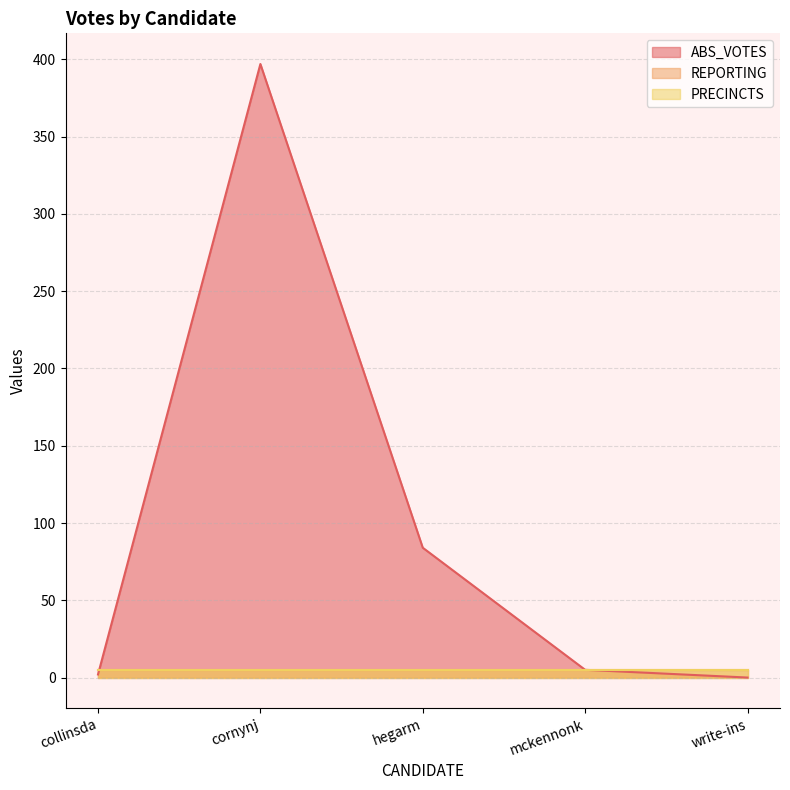

How many interior local peaks does the ABS_VOTES series have?

1